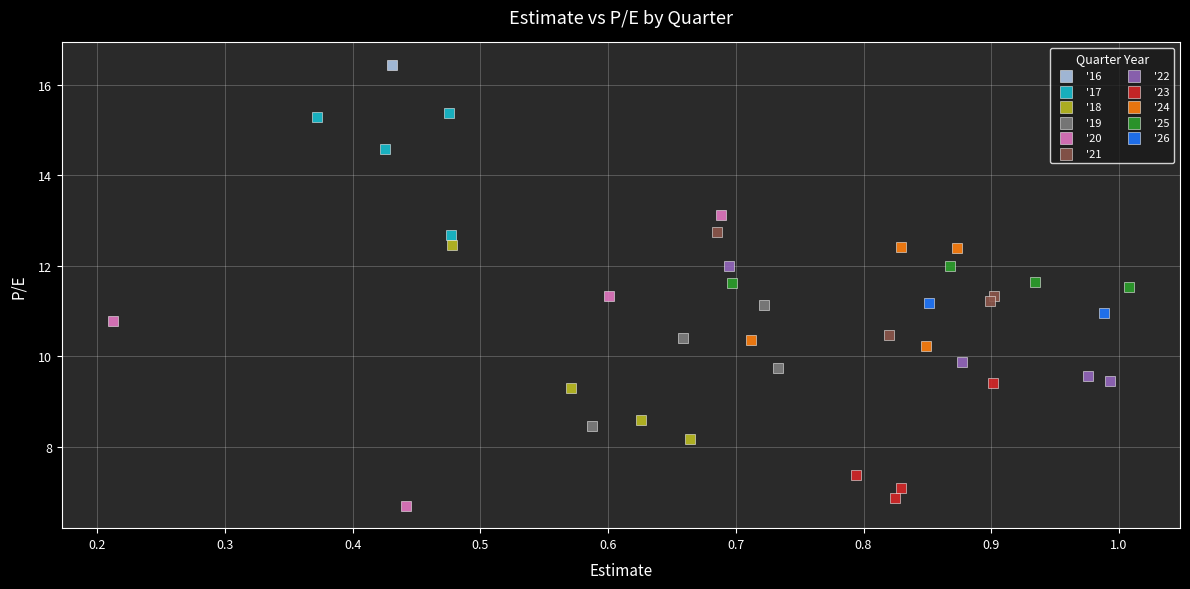

Which series reaches the maximum Y coordinate?

'16